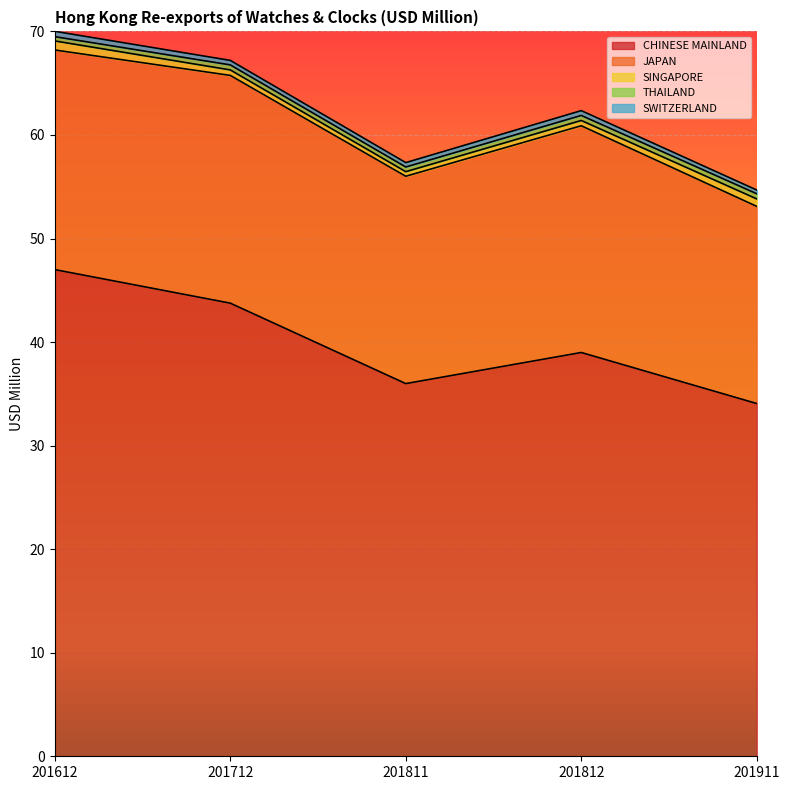

In SINGAPORE, how many points are lower than both neighbors (excluding endpoints)?

1